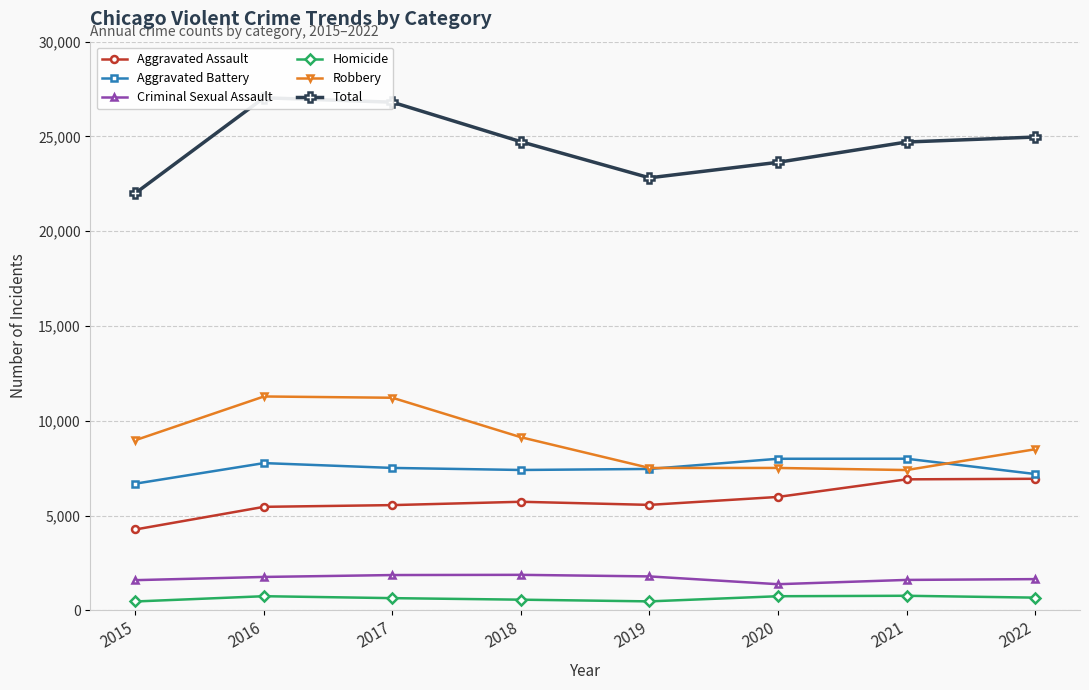

Reading right to left, transcribe all the data shown in this chart.

Aggravated Assault: 6944	6915	5987	5568	5732	5556	5465	4271
Aggravated Battery: 7197	8003	8000	7463	7409	7517	7772	6688
Criminal Sexual Assault: 1652	1610	1384	1795	1878	1867	1767	1598
Homicide: 676	774	750	478	568	649	751	473
Robbery: 8500	7405	7516	7515	9135	11218	11286	8981
Total: 24969	24707	23637	22819	24722	26807	27041	22011